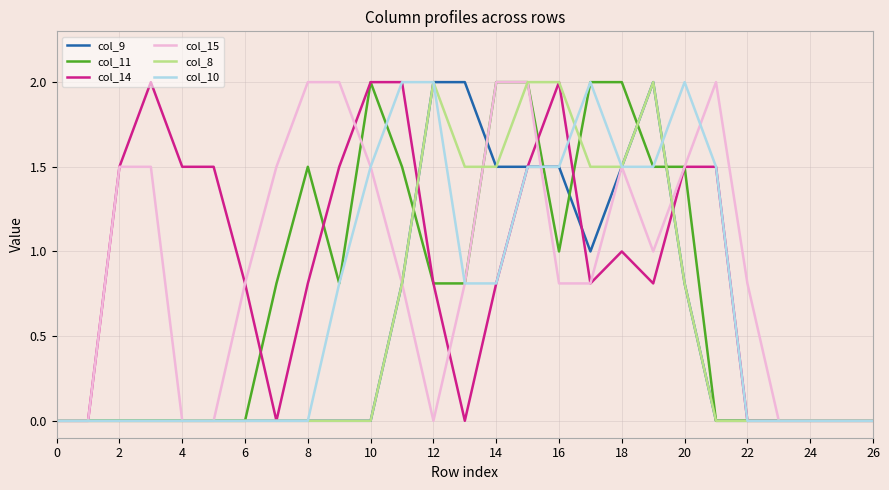

What is the greatest value displayed?

2.0